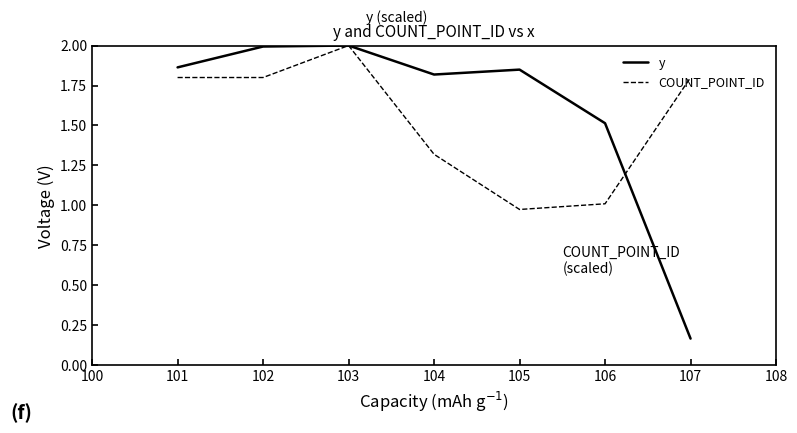

How many lines are shown in the chart?

2